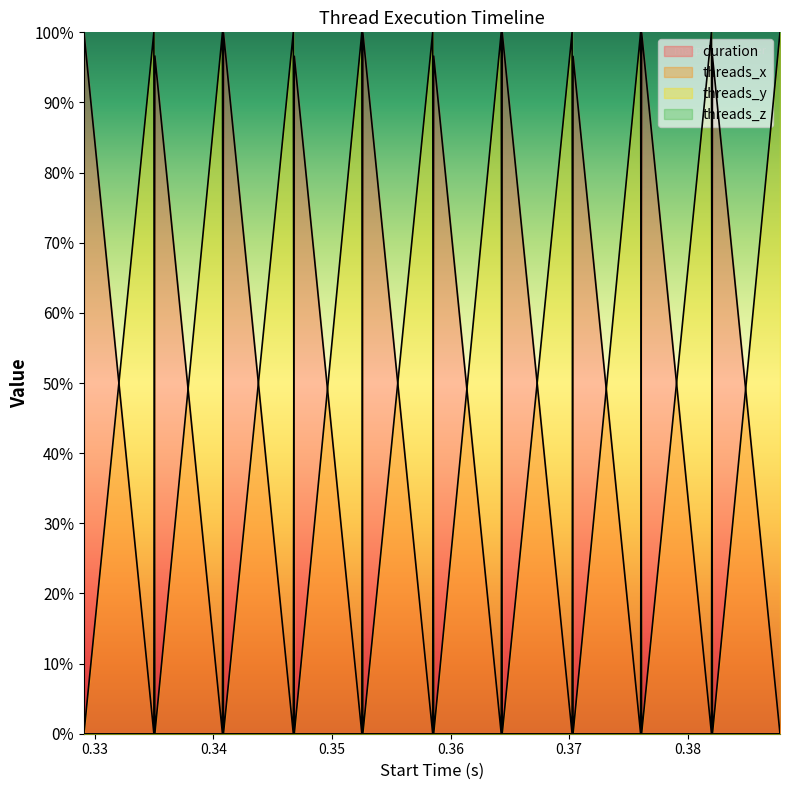

True or false: duration and threads_y cross at least once.

True